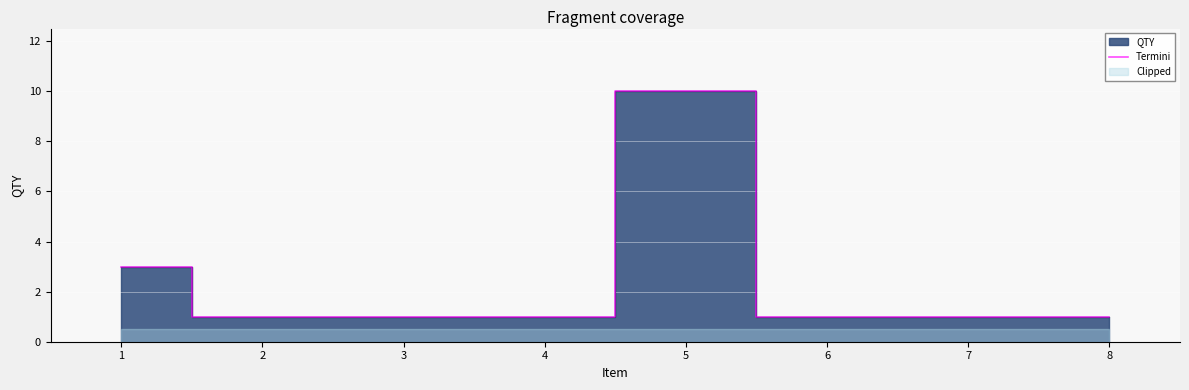

What is the maximum value shown in the chart?

10